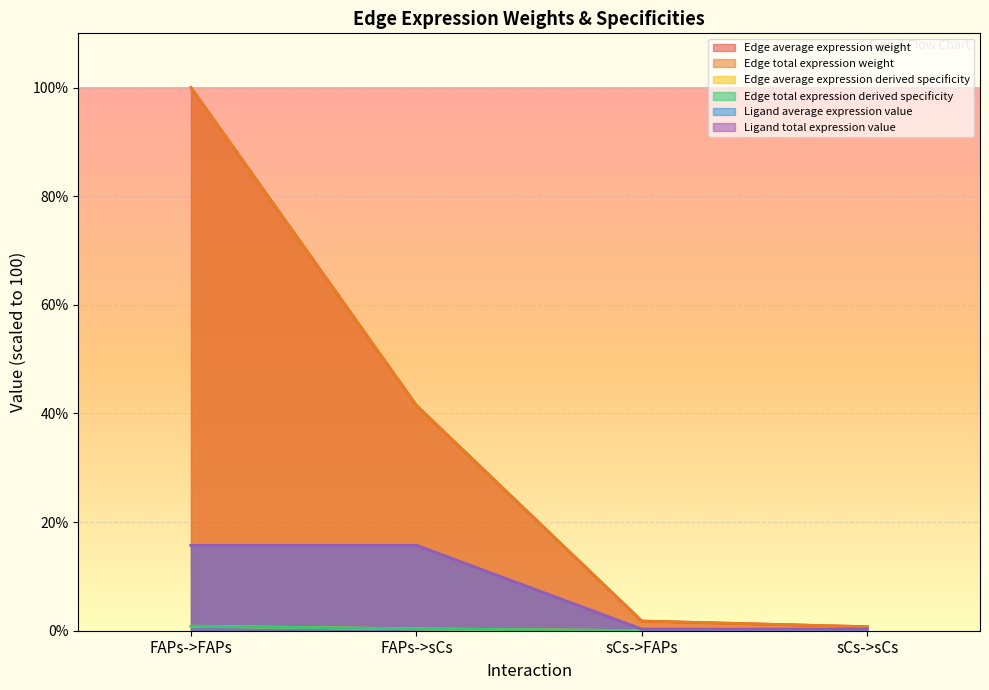

What position from the right is FAPs->sCs?

3